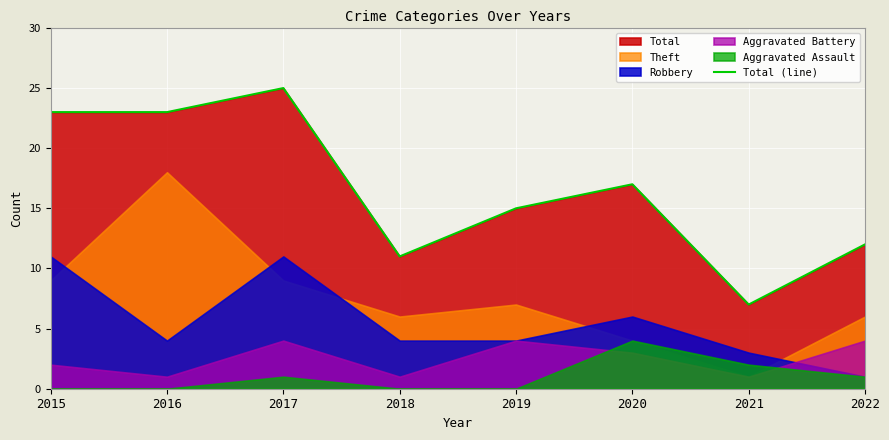

Rank the categories by value from highest to lowest.

2017, 2015, 2016, 2020, 2019, 2022, 2018, 2021